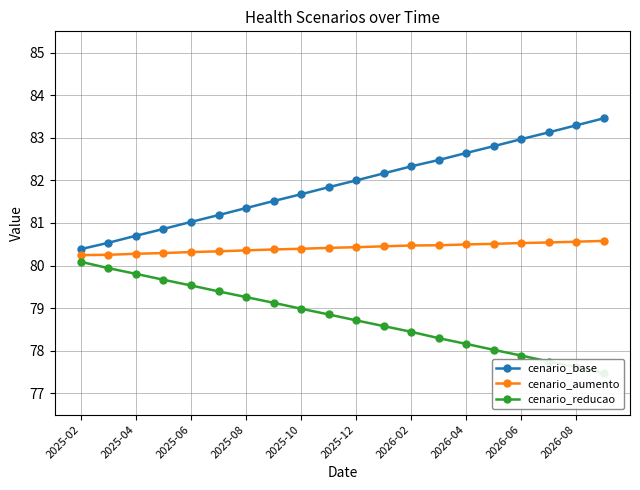

True or false: cenario_aumento and cenario_reducao cross at least once.

False